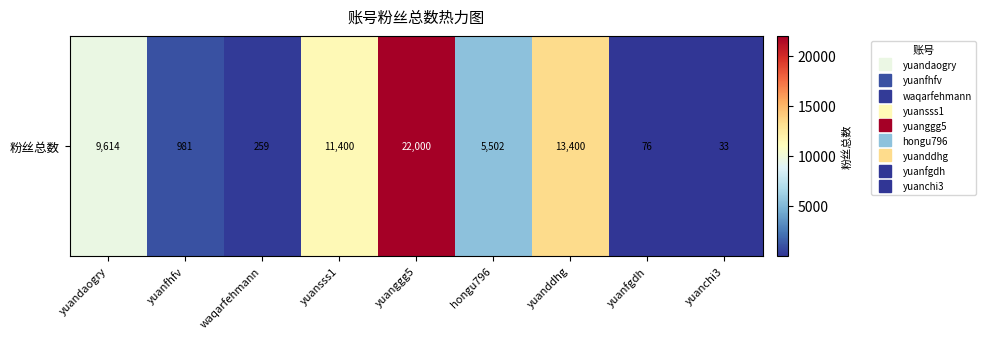

Which has a higher value, yuanchi3 or yuansss1?

yuansss1